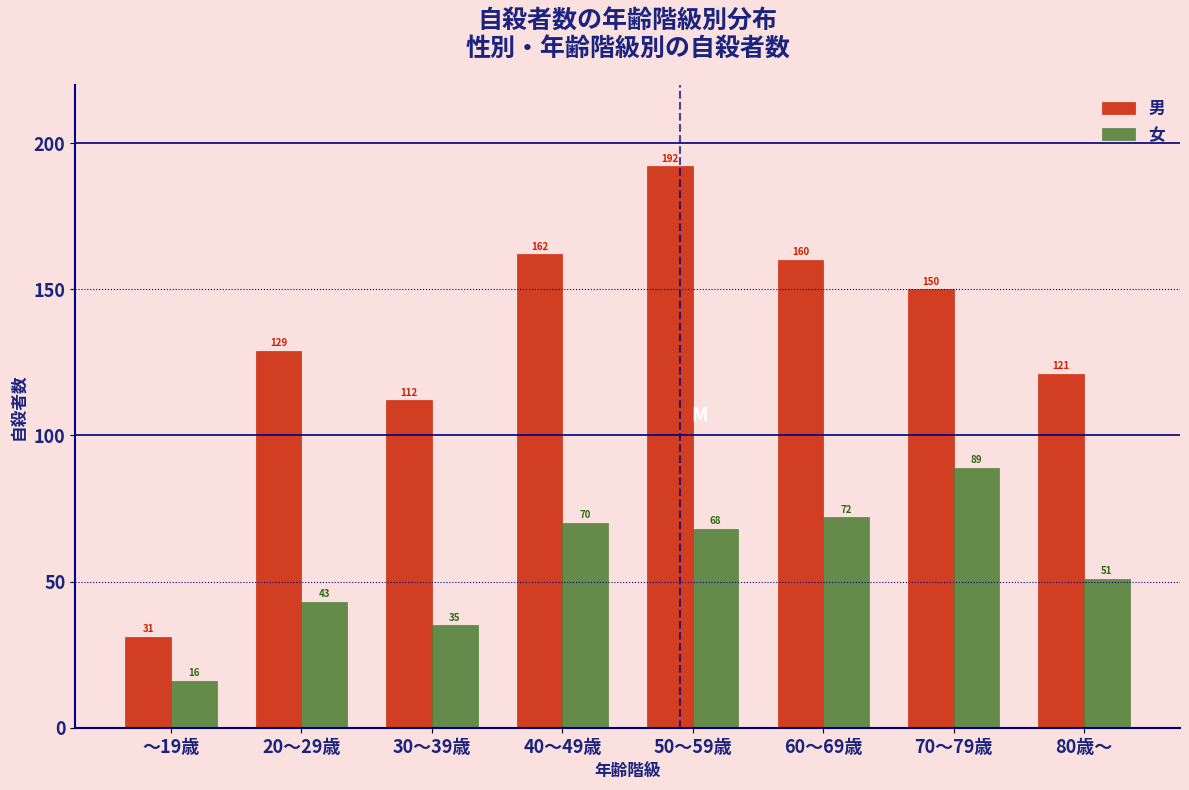

Reading left to right, list all the values displayed in this chart.

男: ～19歳=31	20～29歳=129	30～39歳=112	40～49歳=162	50～59歳=192	60～69歳=160	70～79歳=150	80歳～=121
女: ～19歳=16	20～29歳=43	30～39歳=35	40～49歳=70	50～59歳=68	60～69歳=72	70～79歳=89	80歳～=51